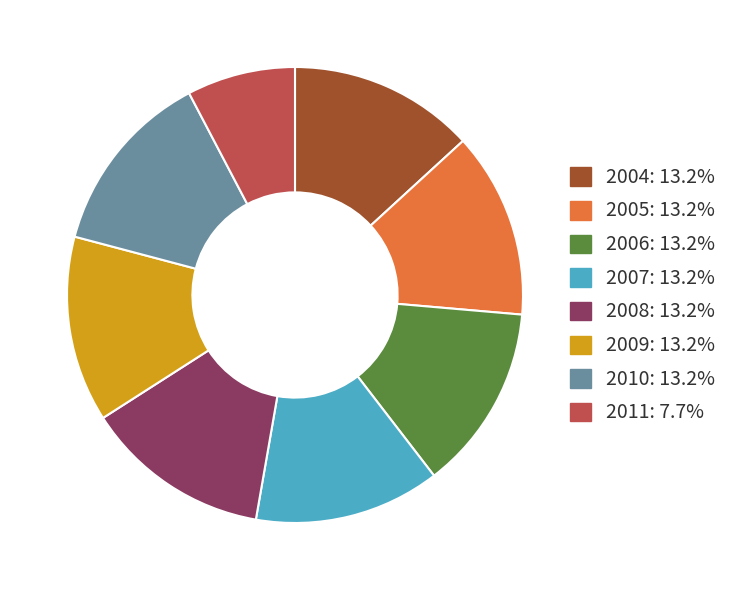

Combined, do 2009 and 2011 account for over 50%?

No